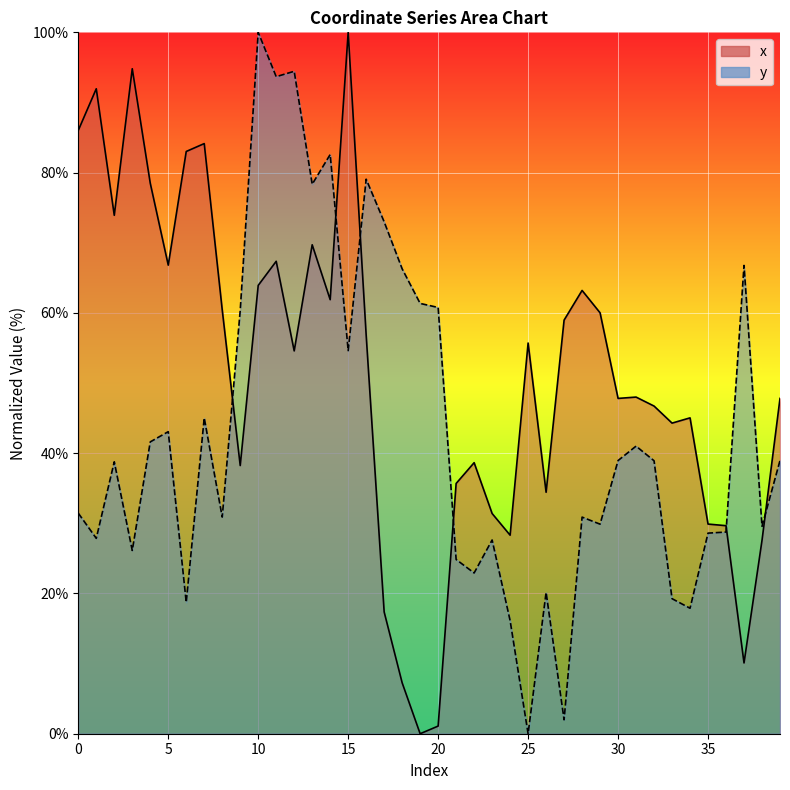

Does the chart display data point markers on the line(s)?

No